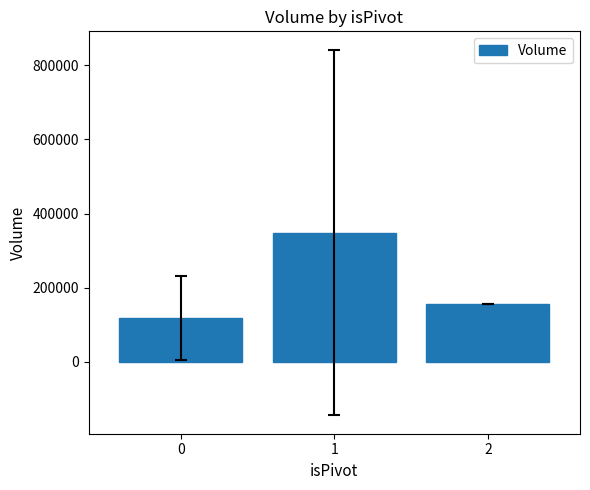

Is it true that the value at 0 is 156517.2?

False